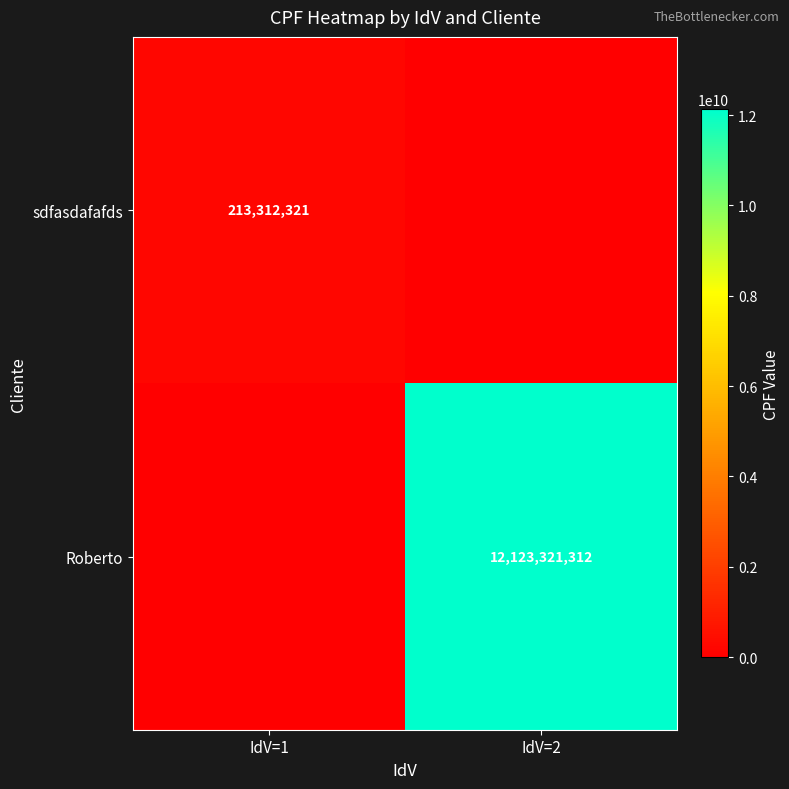

True or false: Roberto has a value of 12123321312 at IdV=2.

True